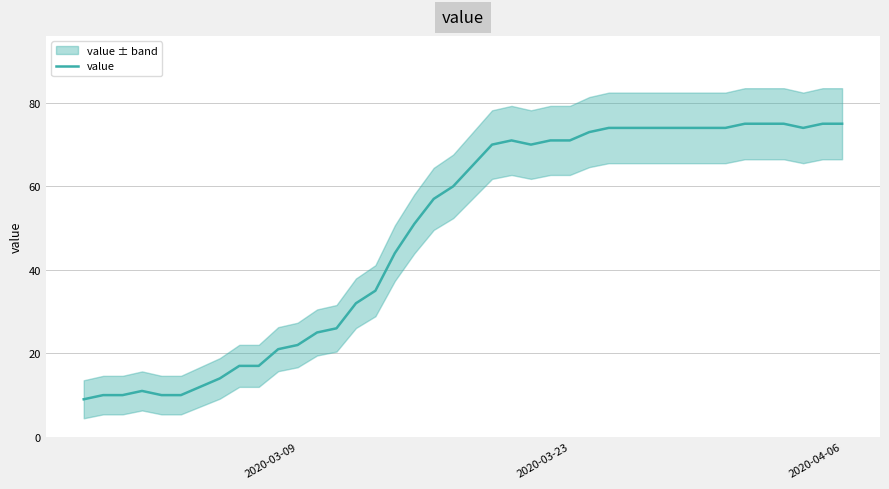

What is the highest value of the value series?

75